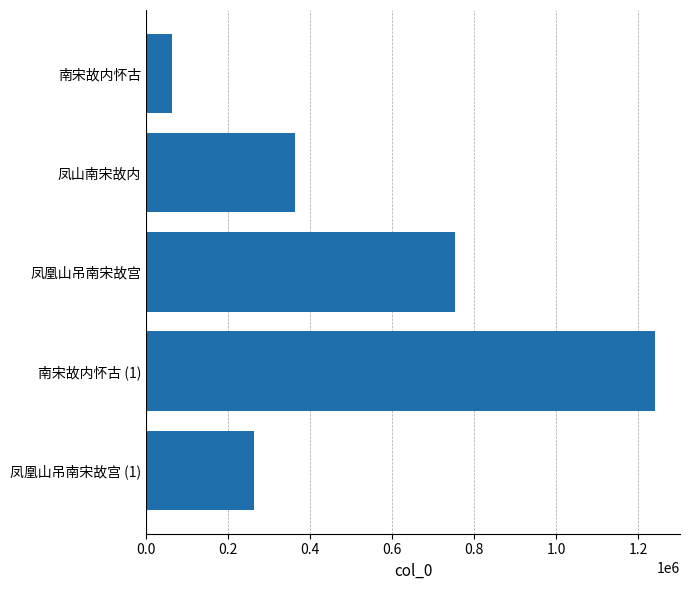

What is the label of the 3rd bar from the top?

凤凰山吊南宋故宫